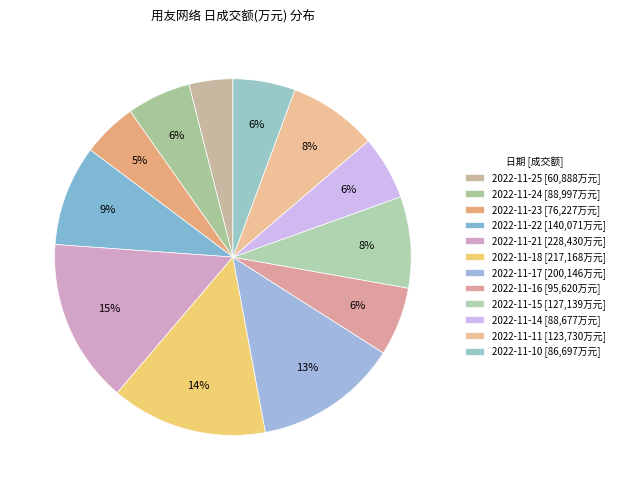

Which has a higher value, 2022-11-21 or 2022-11-24?

2022-11-21